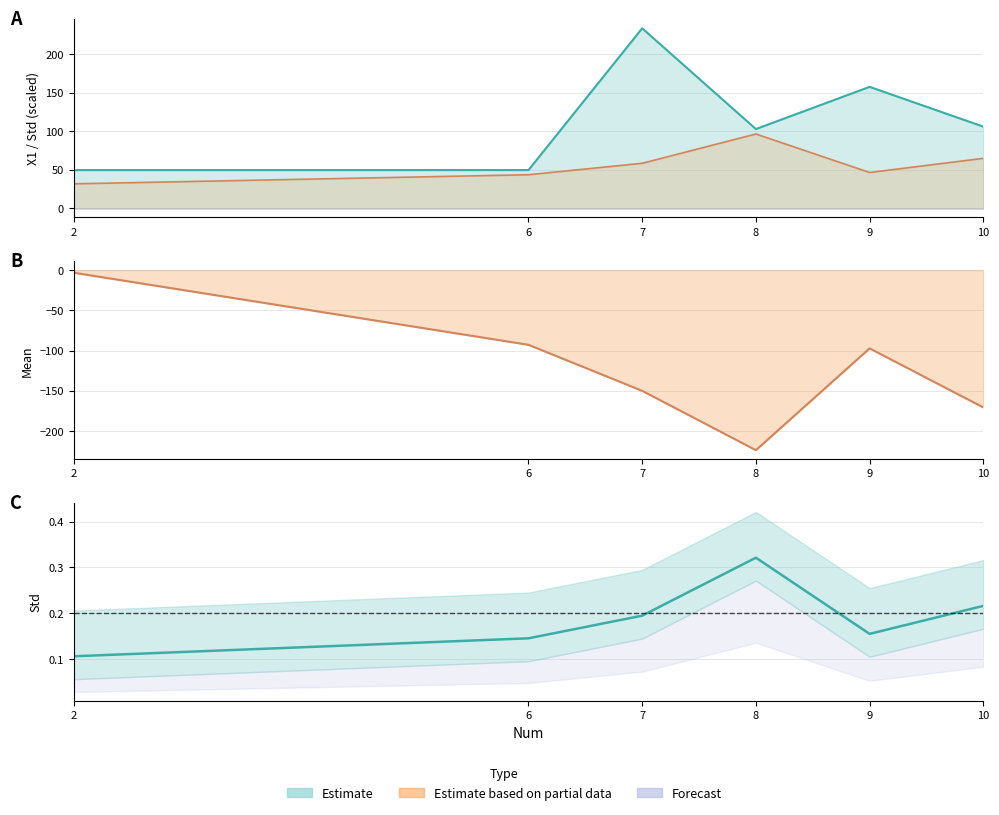

At which category is the sum across all series the highest?

7